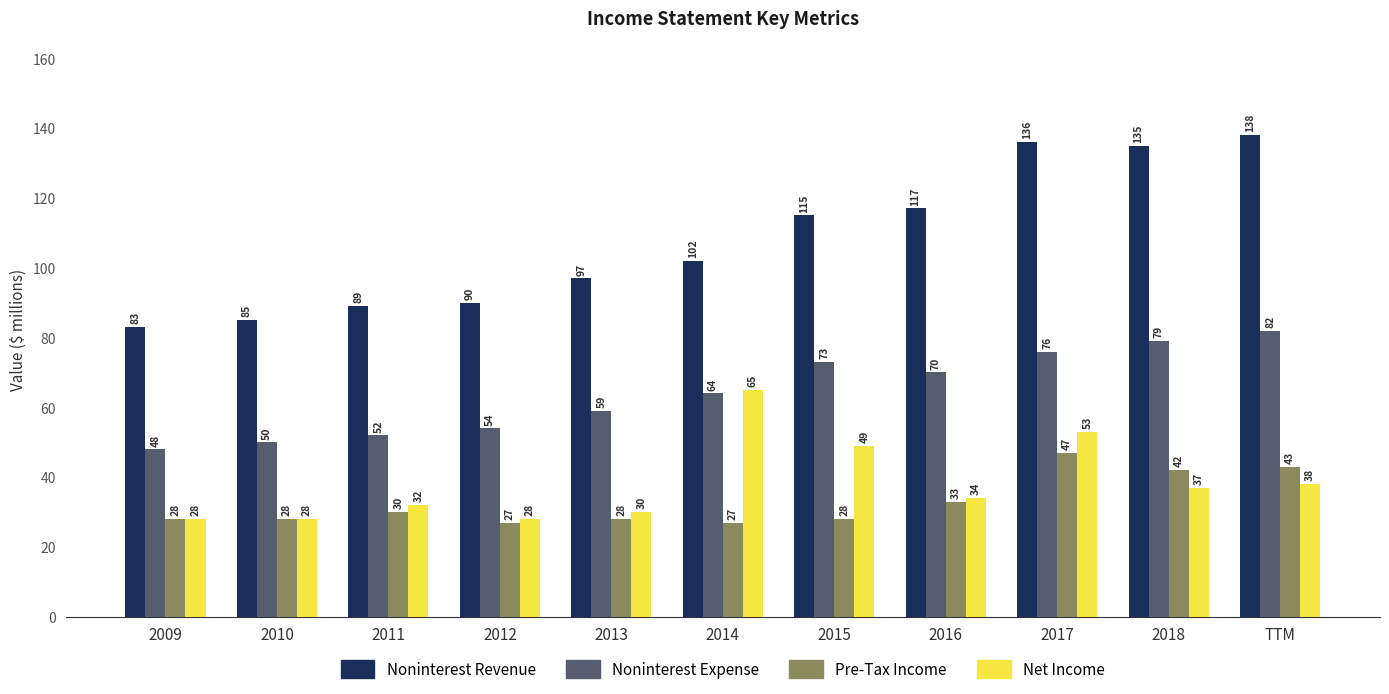

List the series in order of their peak value, lowest first.

Pre-Tax Income, Net Income, Noninterest Expense, Noninterest Revenue